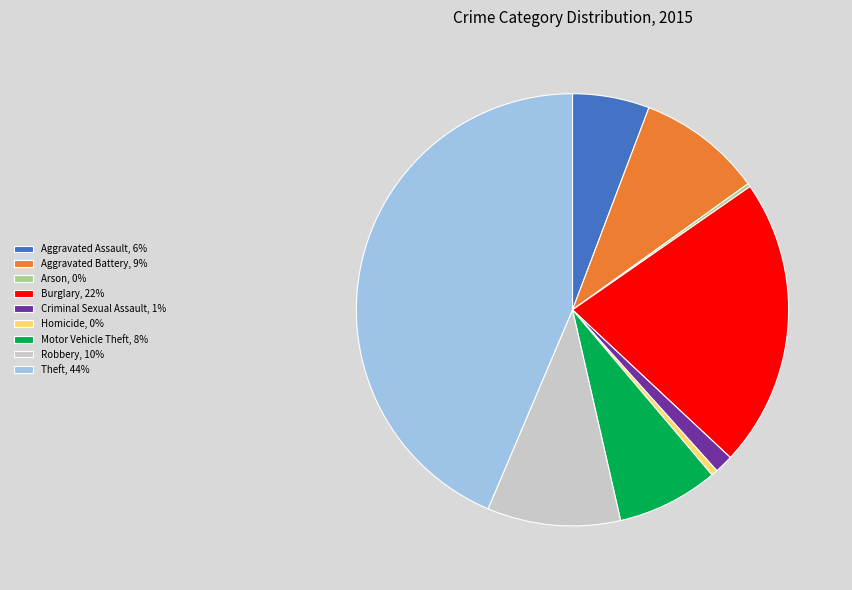

Combined, do Robbery, 10% and Homicide, 0% account for over 50%?

No